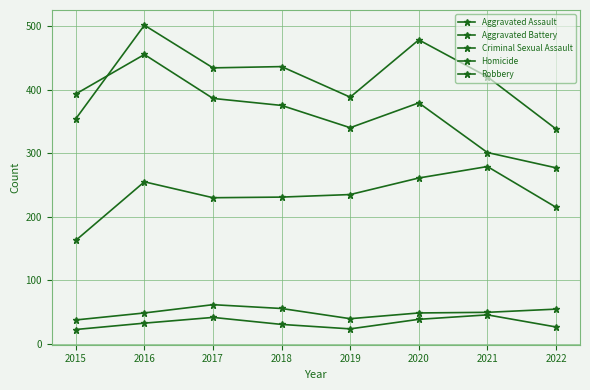

What value does the Aggravated Assault series have at 2017, to the nearest 5?

230